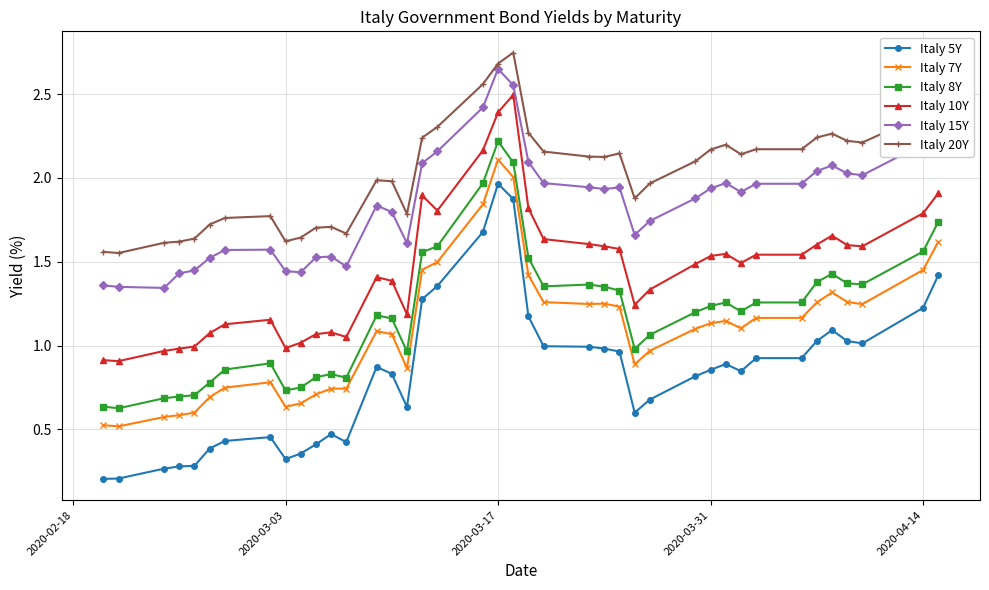

True or false: Italy 5Y has more than 0 interior local peaks.

True